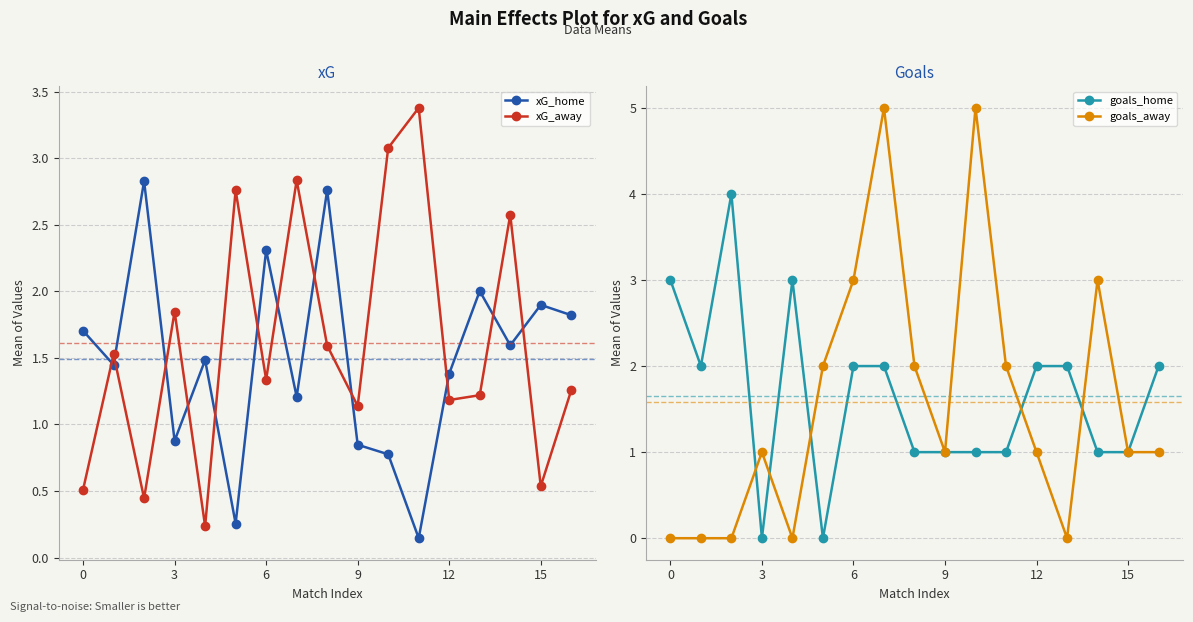

How many data points does each series have?

17